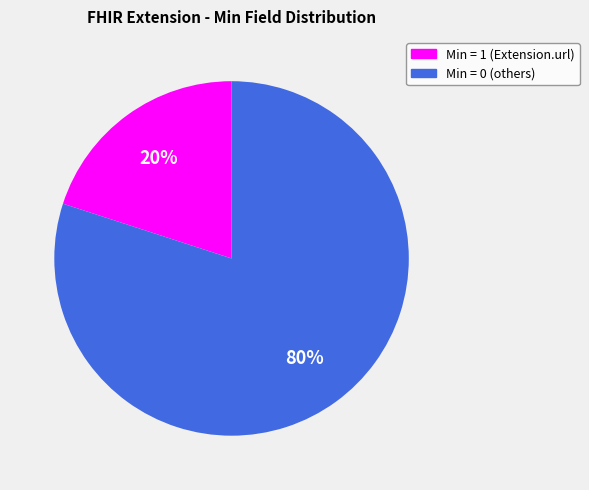

Is there a majority slice in this chart?

Yes